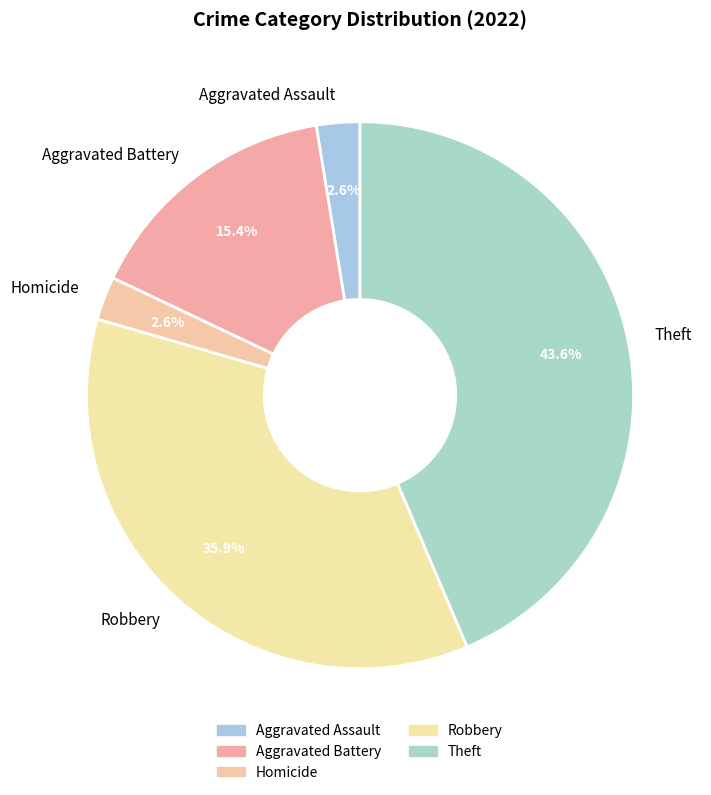

Does Theft represent more than half of the total?

No